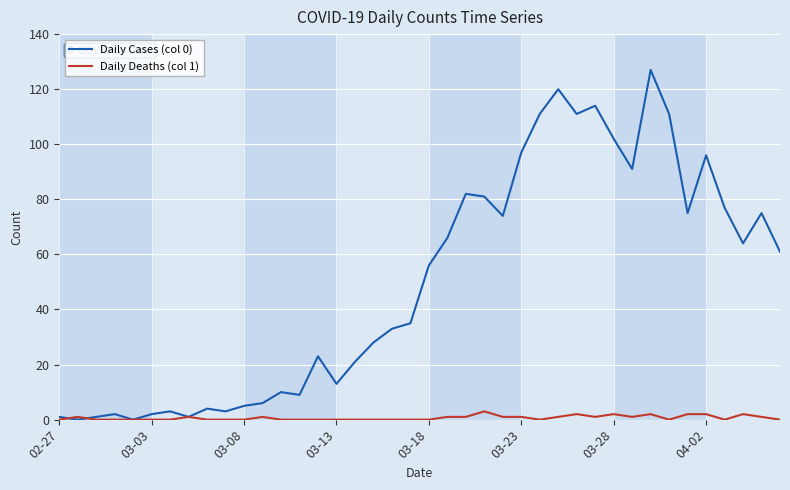

Rank the series by their maximum value, from lowest to highest.

Daily Deaths (col 1), Daily Cases (col 0)